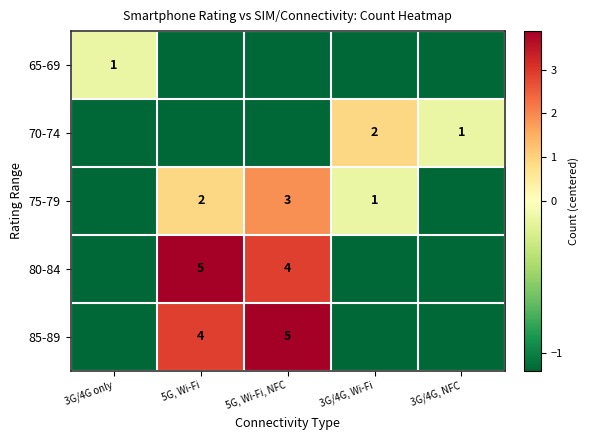

Read the 80-84 value at 3G/4G only.

-1.1